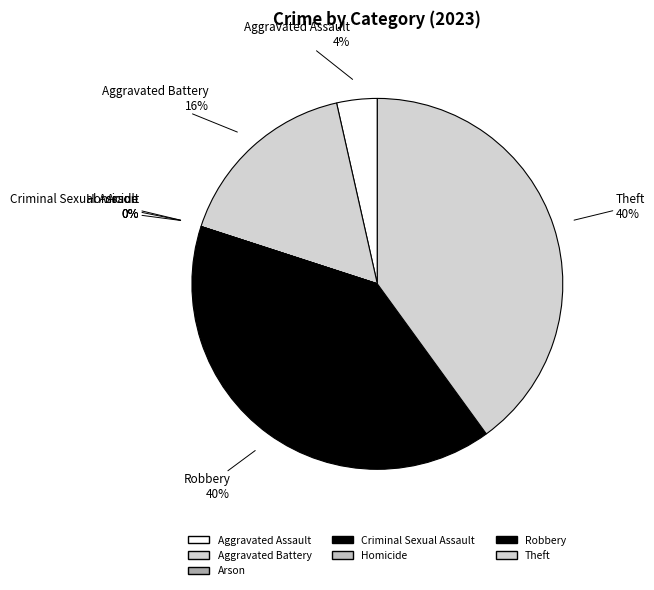

To the nearest percent, what is the difference between the largest and smallest slice percentages?

40%